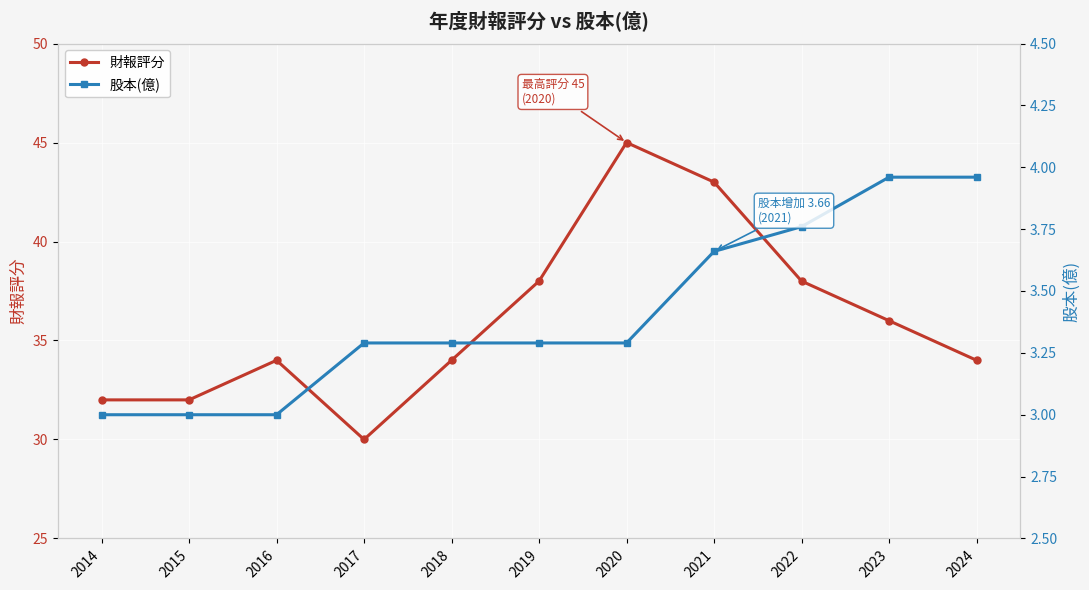

What is the sum of the 股本(億) values at 2019 and 2017?

6.6